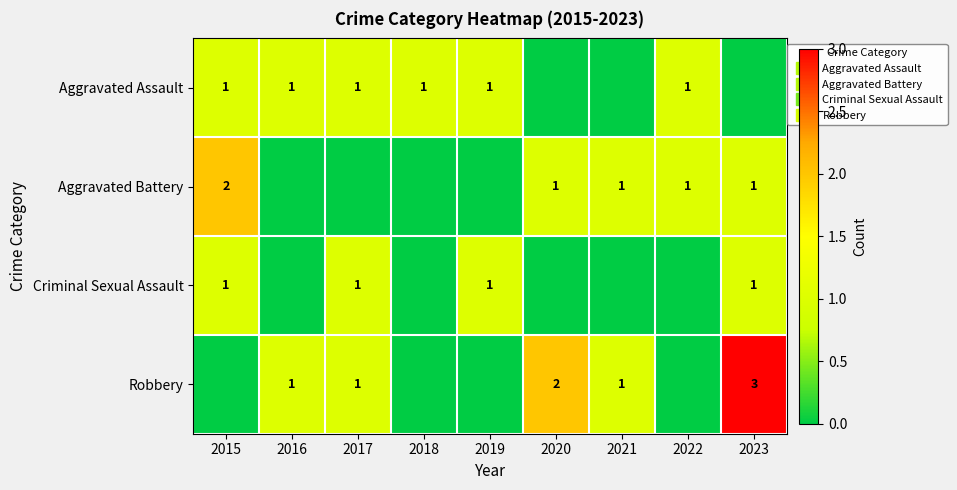

At which label does Criminal Sexual Assault reach its minimum?

2016